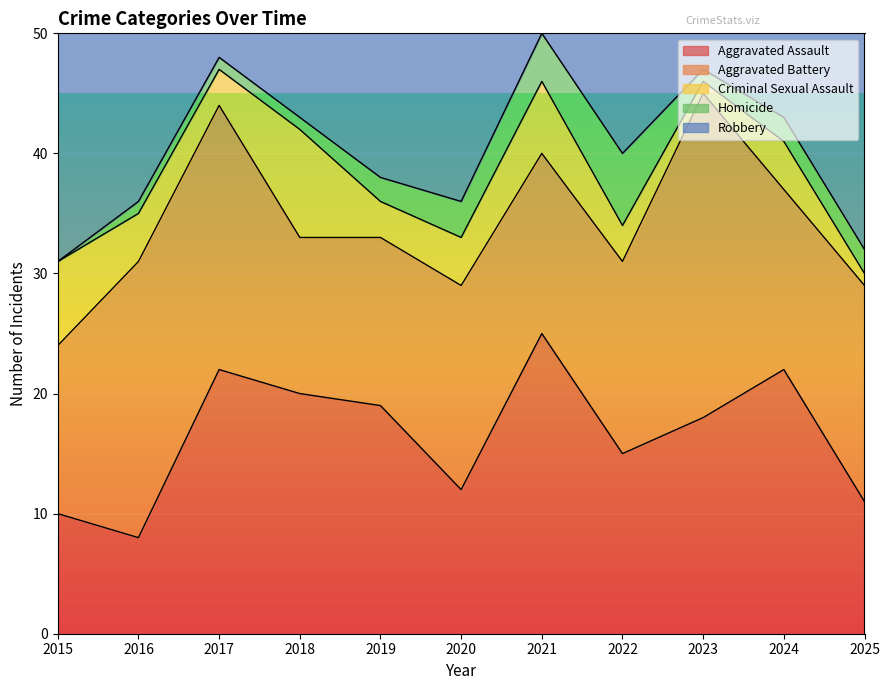

At 2019, list the series in order from largest to smallest.

Aggravated Assault, Robbery, Aggravated Battery, Criminal Sexual Assault, Homicide